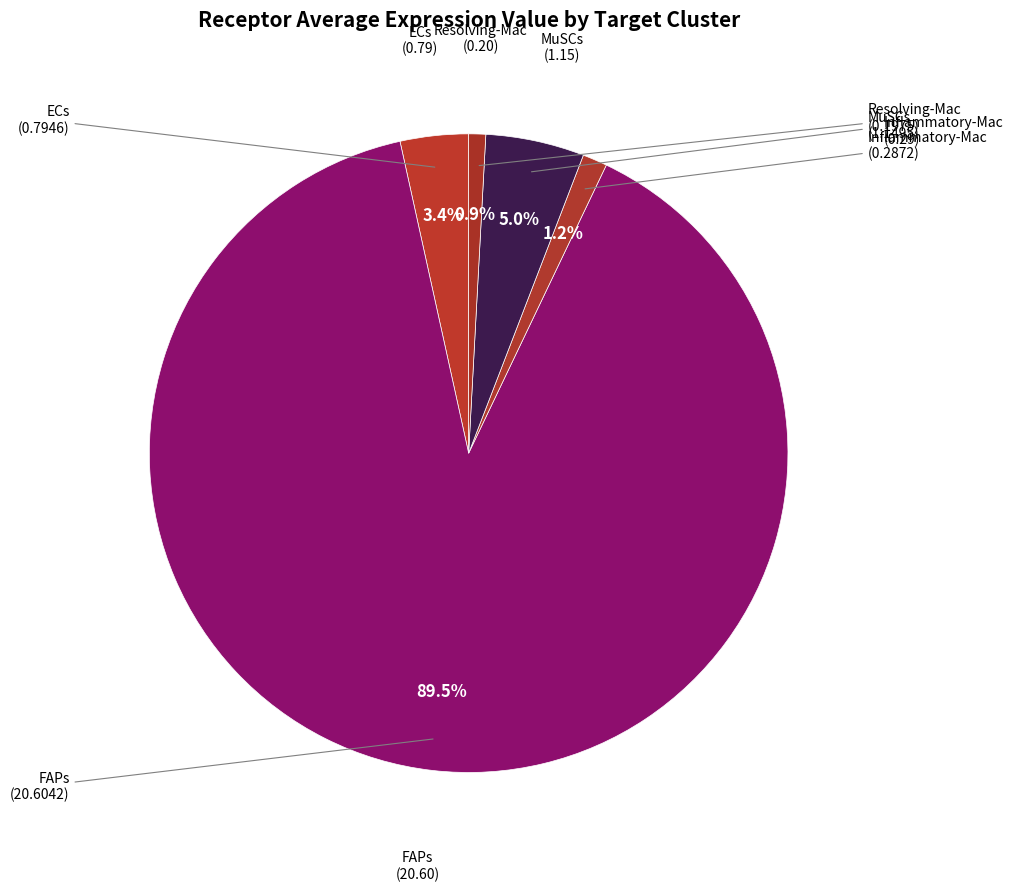

How many slices are in this pie chart?

5